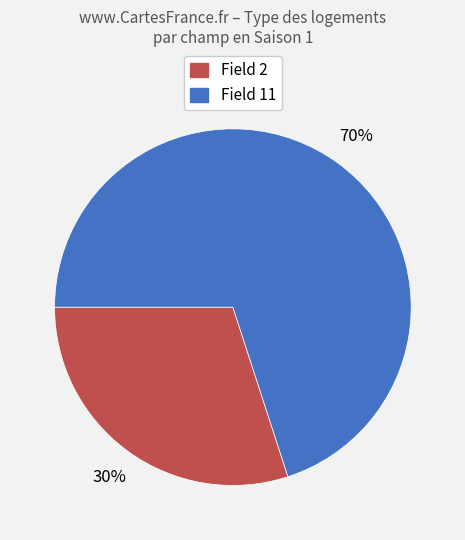

Rank the categories by value from highest to lowest.

Field 11, Field 2